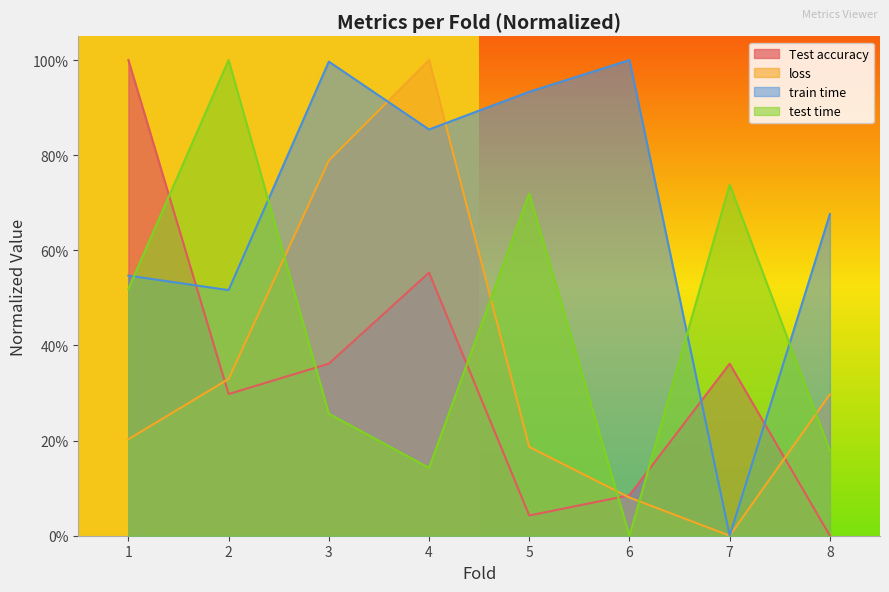

The value of Test accuracy at 7 is 0.1. True or false?

False